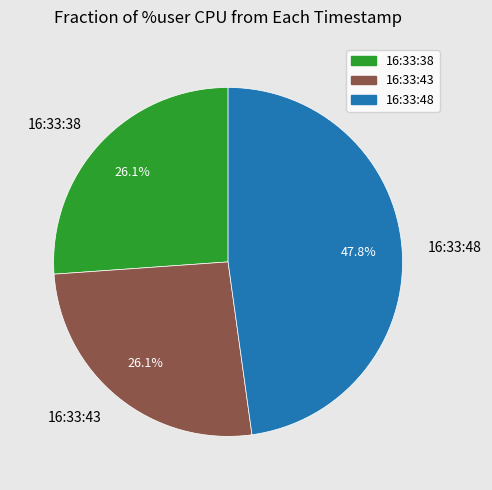

Does 16:33:38 represent more than half of the total?

No